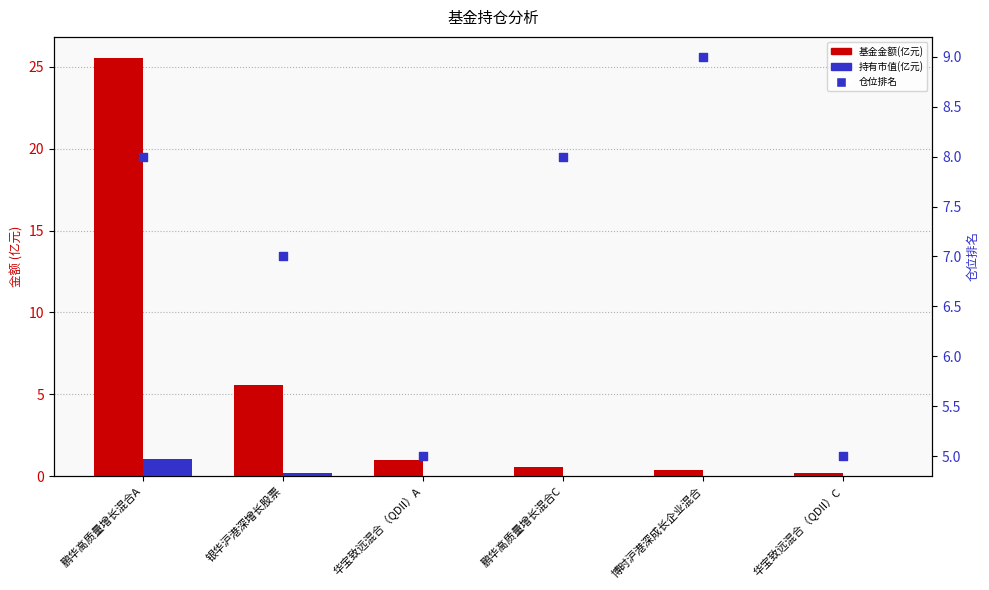

Which series reaches the minimum Y coordinate?

持有市值(亿元)